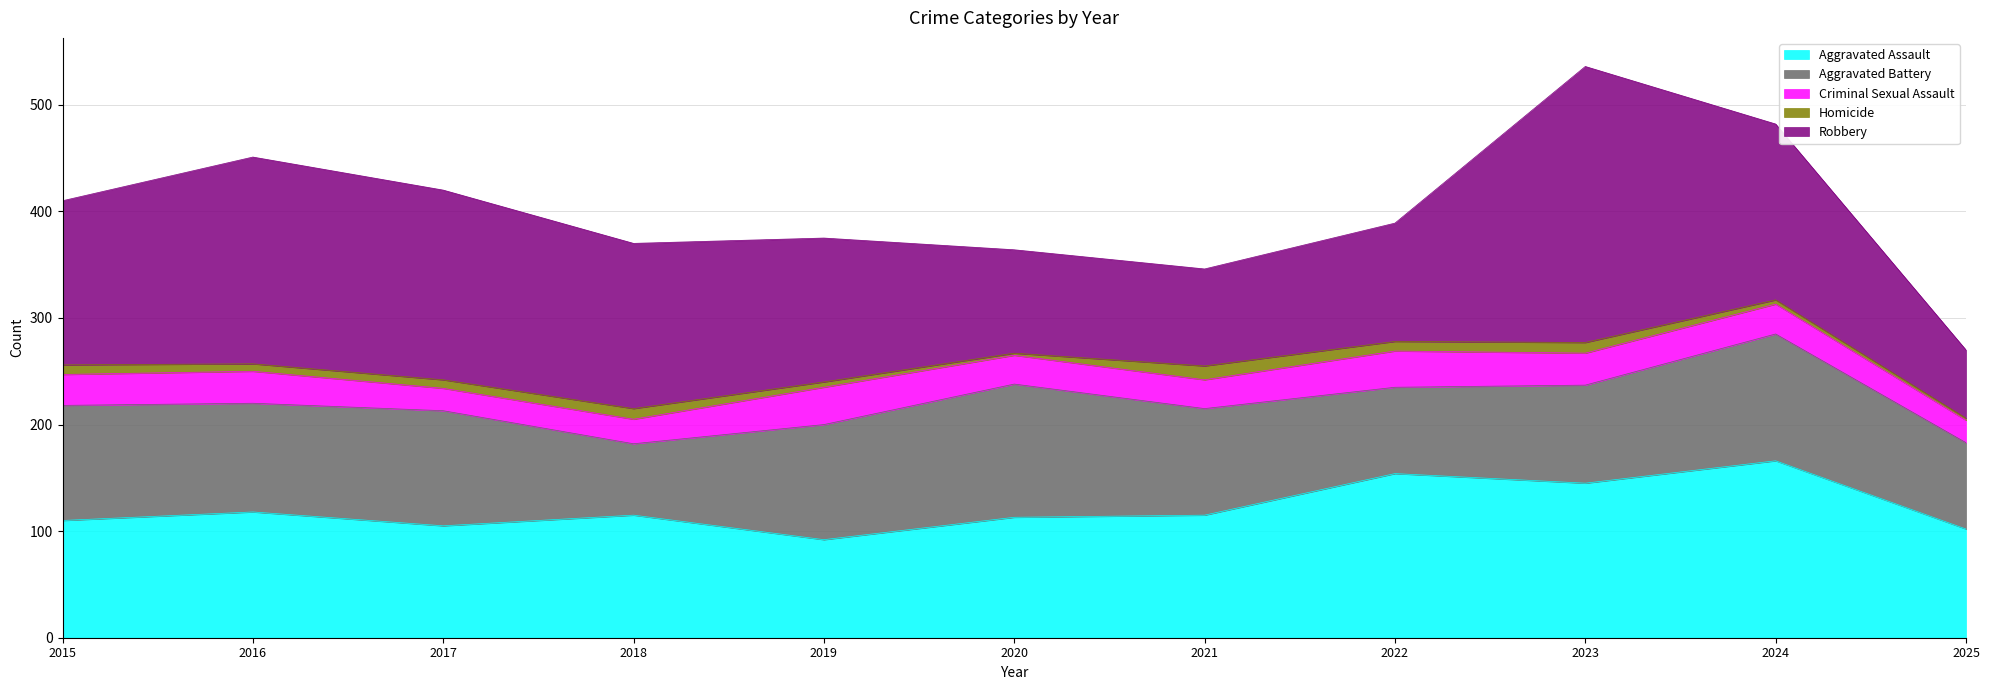

Is it true that Robbery equals 154 at 2015?

True